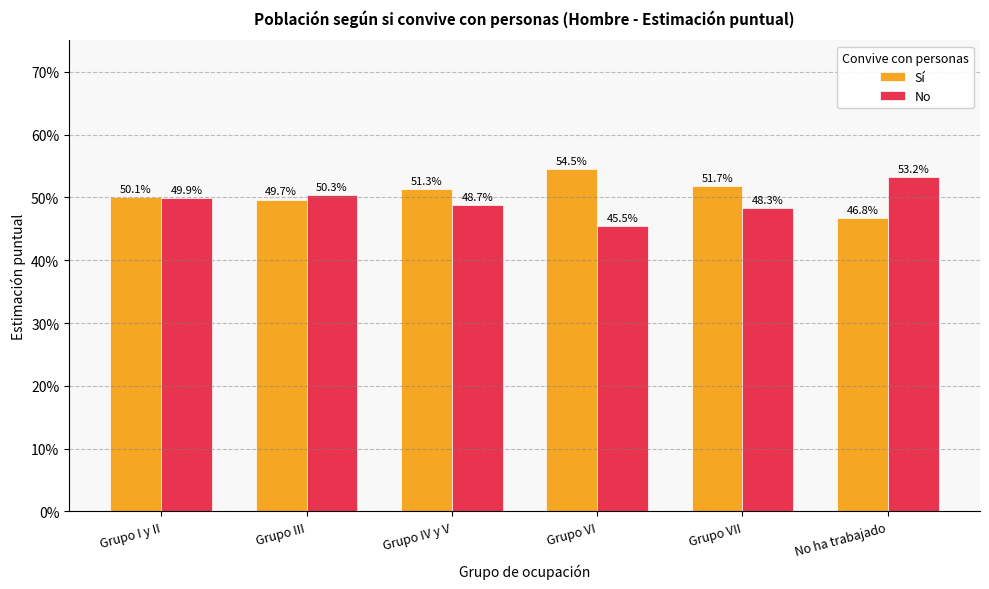

What are all the series names shown in the legend?

Sí, No